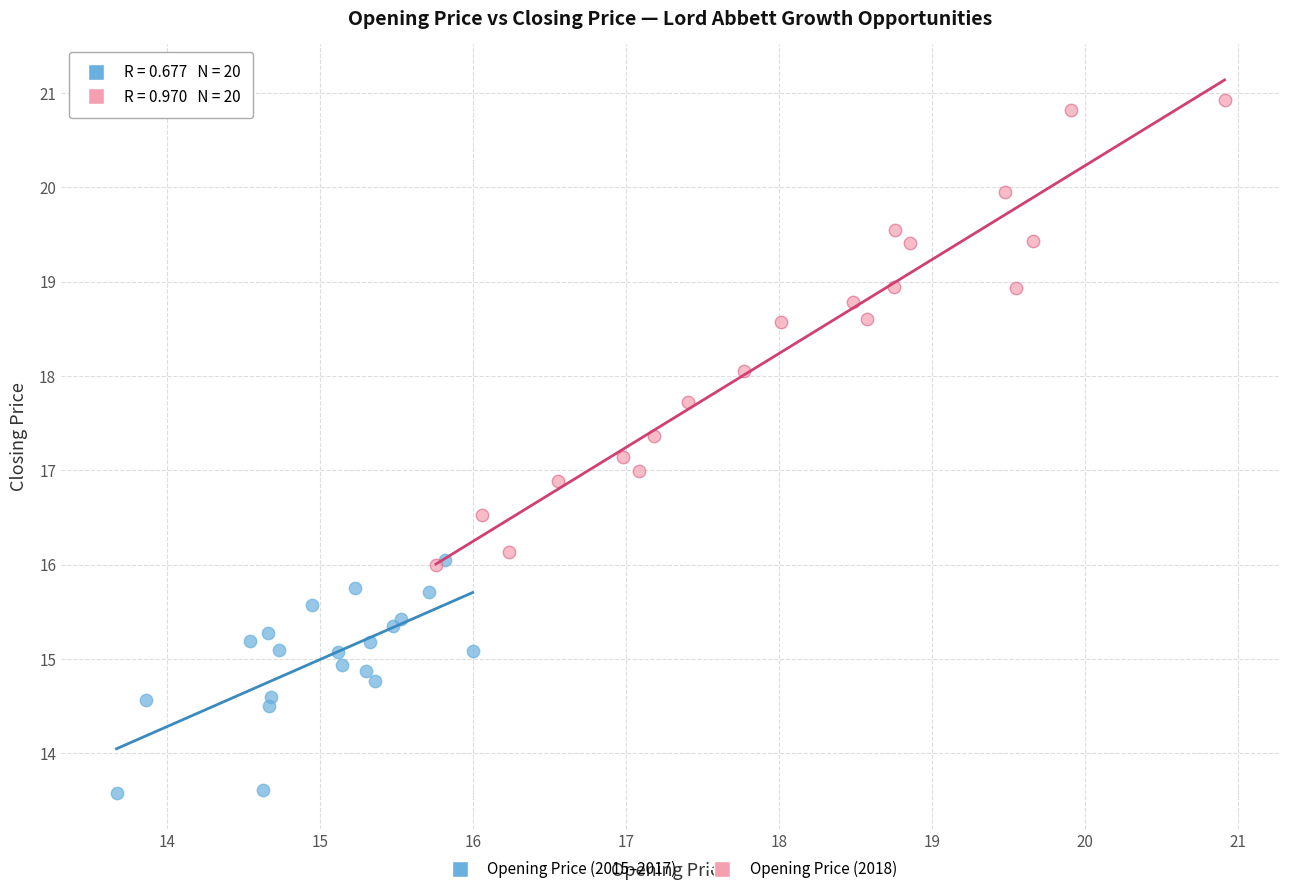

Which series reaches the minimum Y coordinate?

Opening Price (2015–2017)